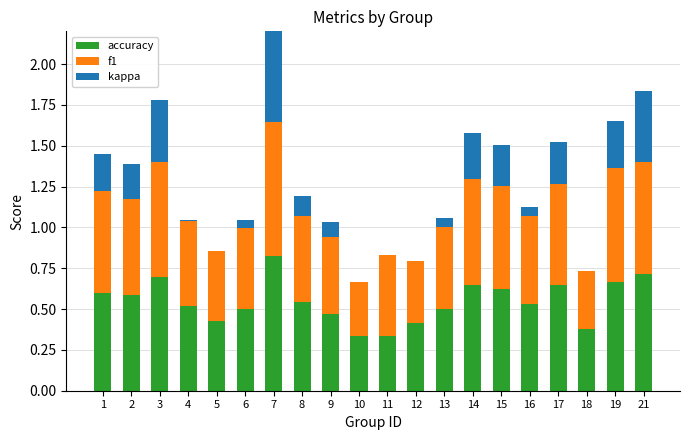

Which series has the largest total across all categories?

f1